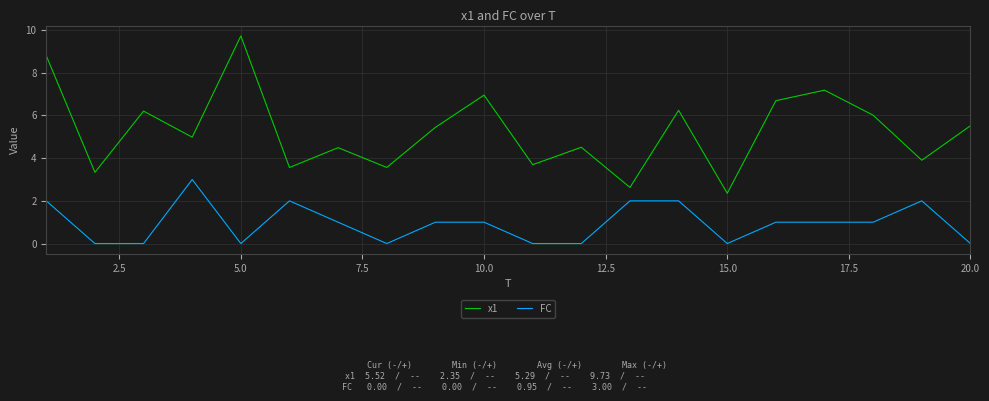

List the series in order of their peak value, highest first.

x1, FC